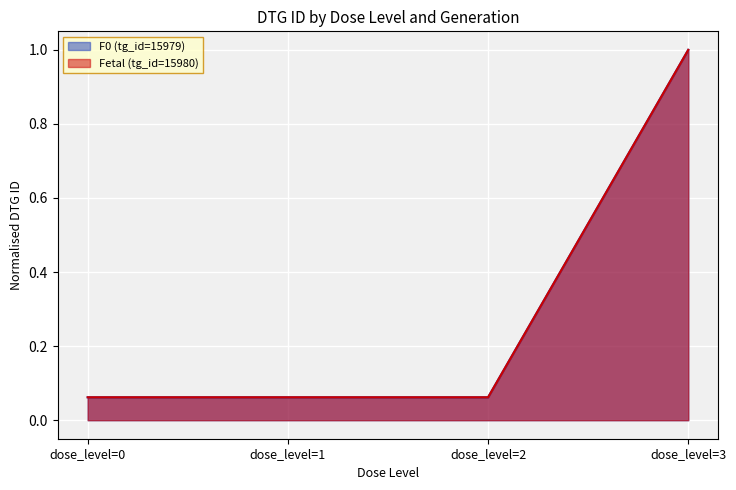

At which label is Fetal (tg_id=15980) closest to 0?

dose_level=0